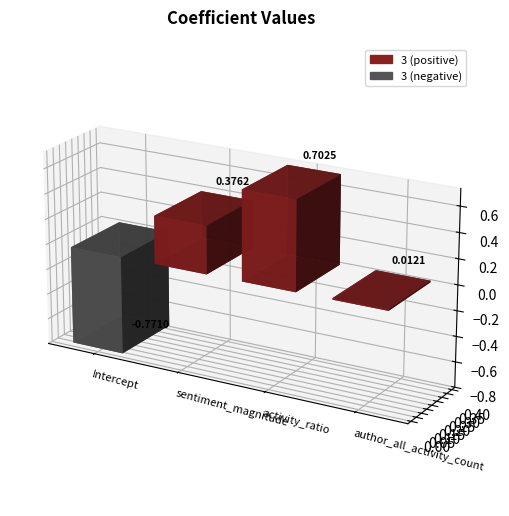

The chart shows a value of -0.8 at Intercept. True or false?

True